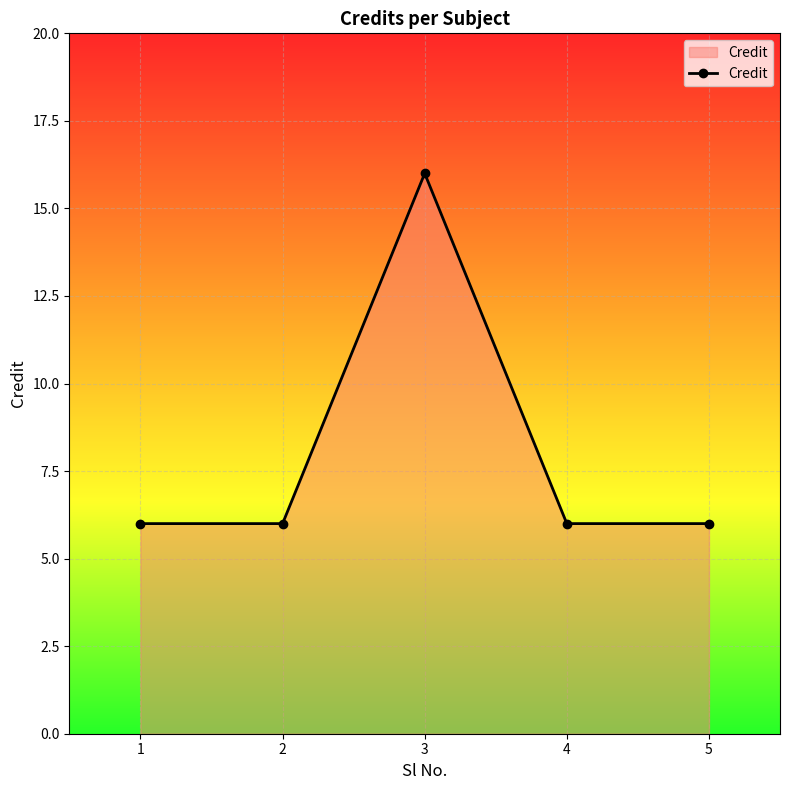

How many categories are shown in the chart?

5